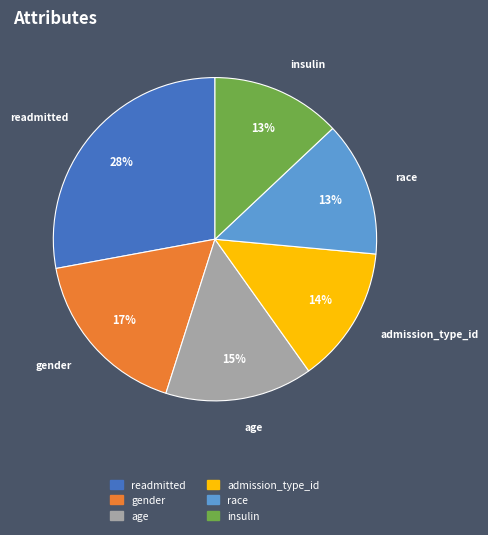

How many segments does this pie chart have?

6